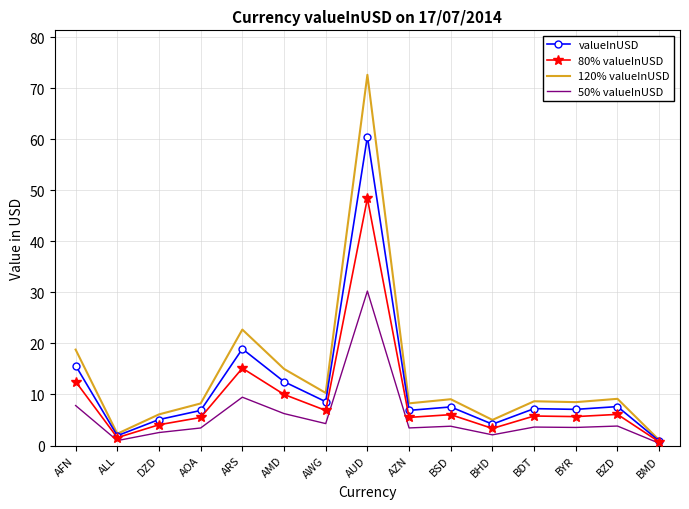

The value of valueInUSD at AWG is 8.6. True or false?

True